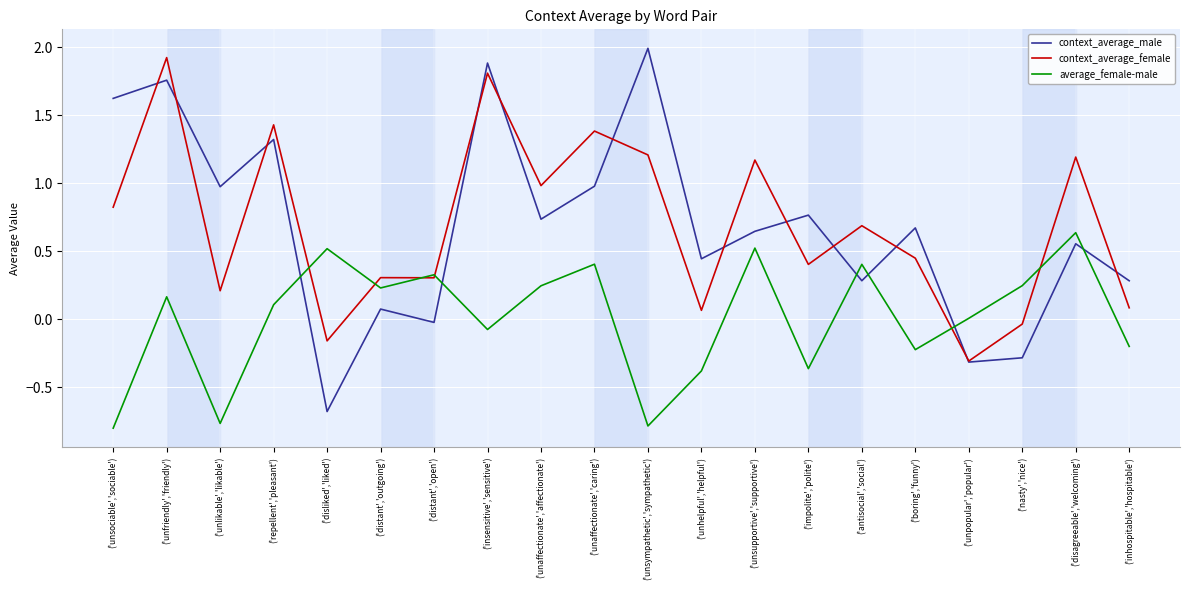

How many values in context_average_female are above zero?

17